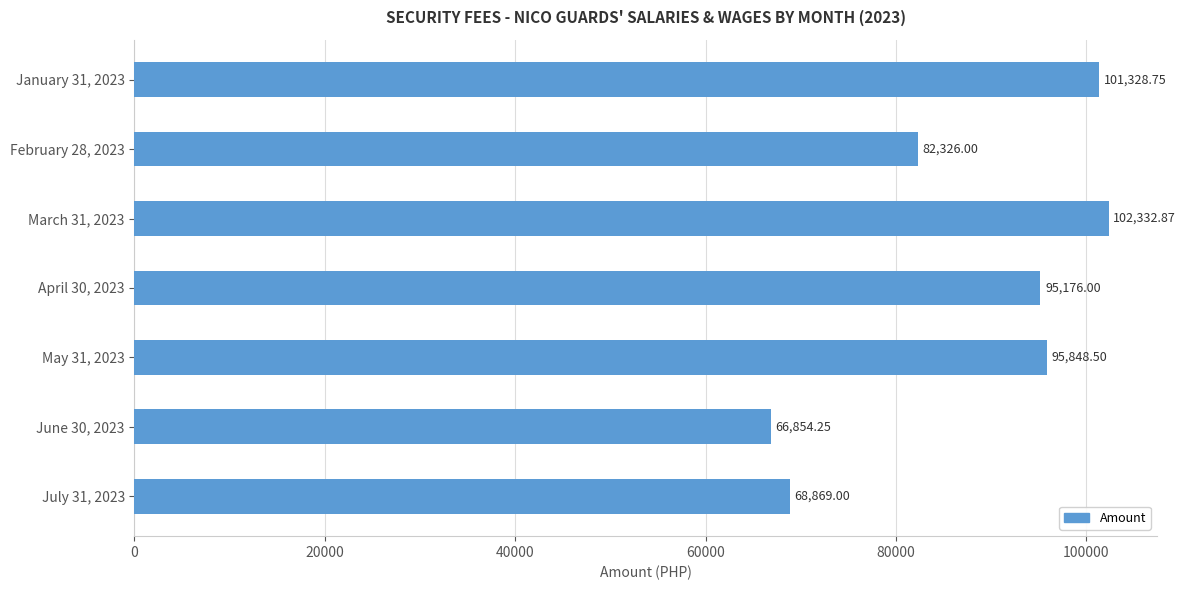

Which has a higher value, July 31, 2023 or June 30, 2023?

July 31, 2023